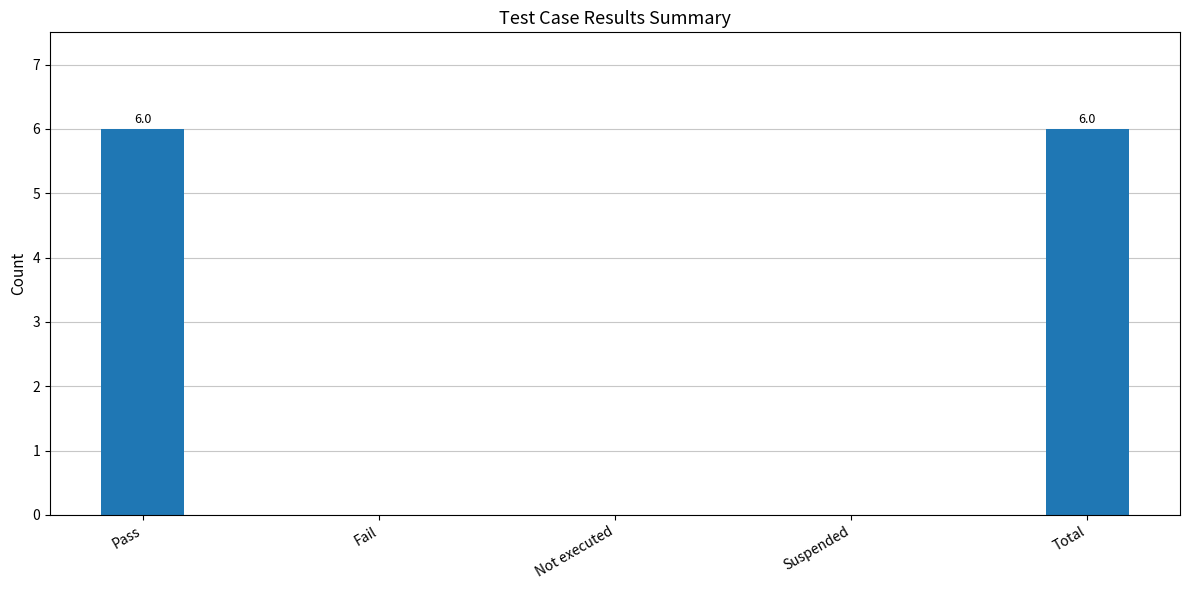

What is the change in value from Suspended to Total?

+6